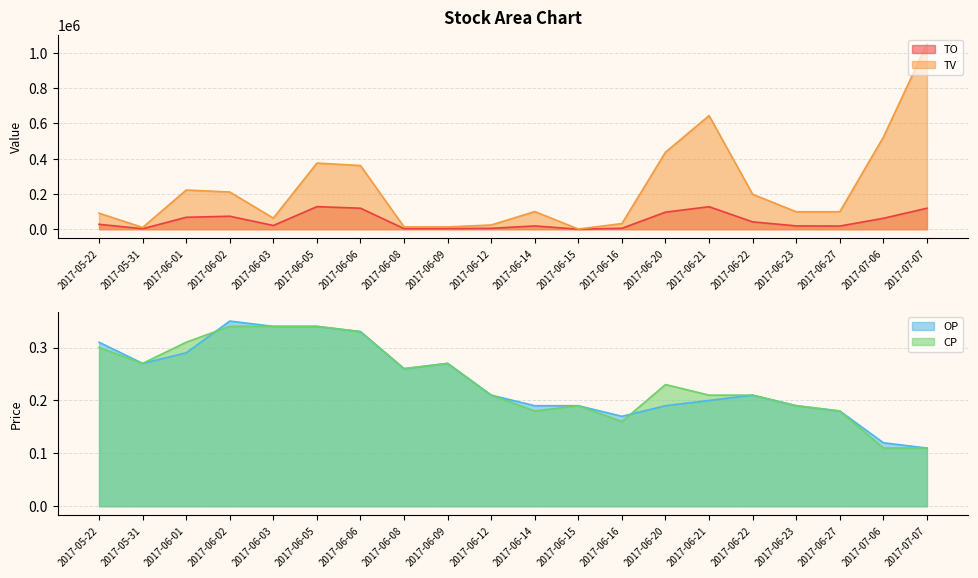

At which category does the chart reach its peak across all series?

2017-07-07